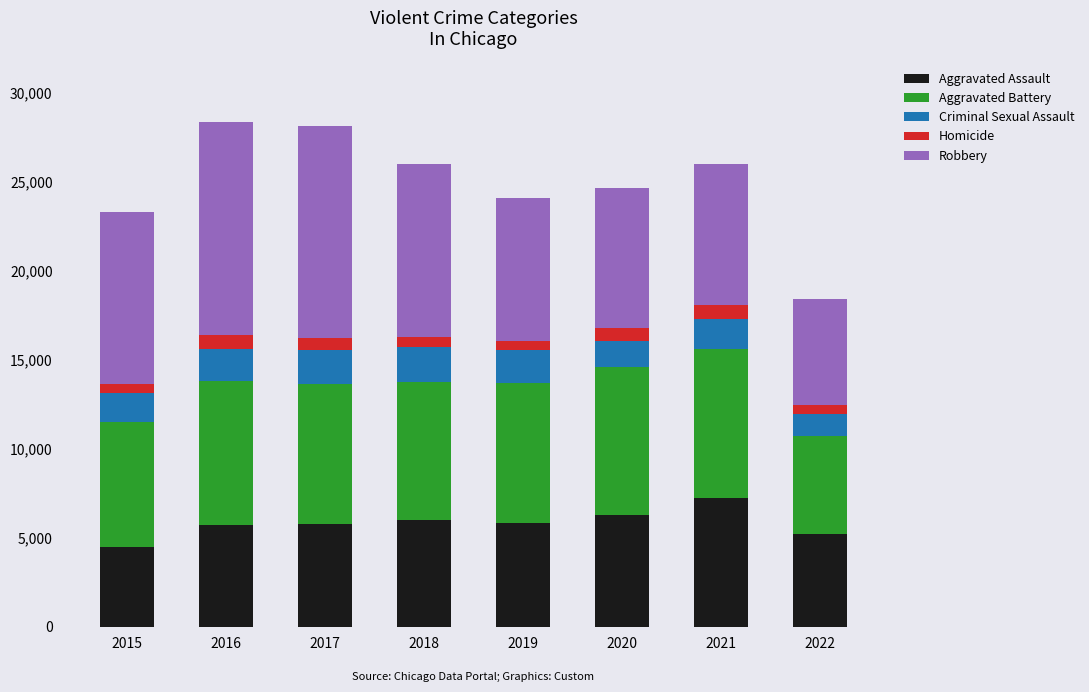

What is the highest value of the Aggravated Assault series?

7241